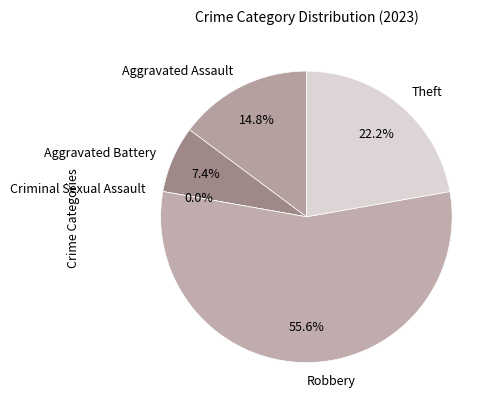

What is the change in value from Aggravated Battery to Criminal Sexual Assault?

-2